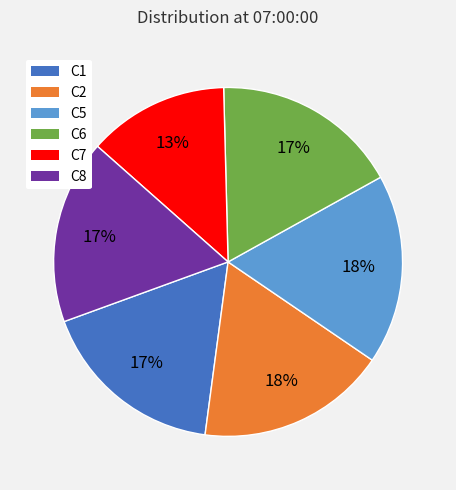

Does any single category account for the majority?

No